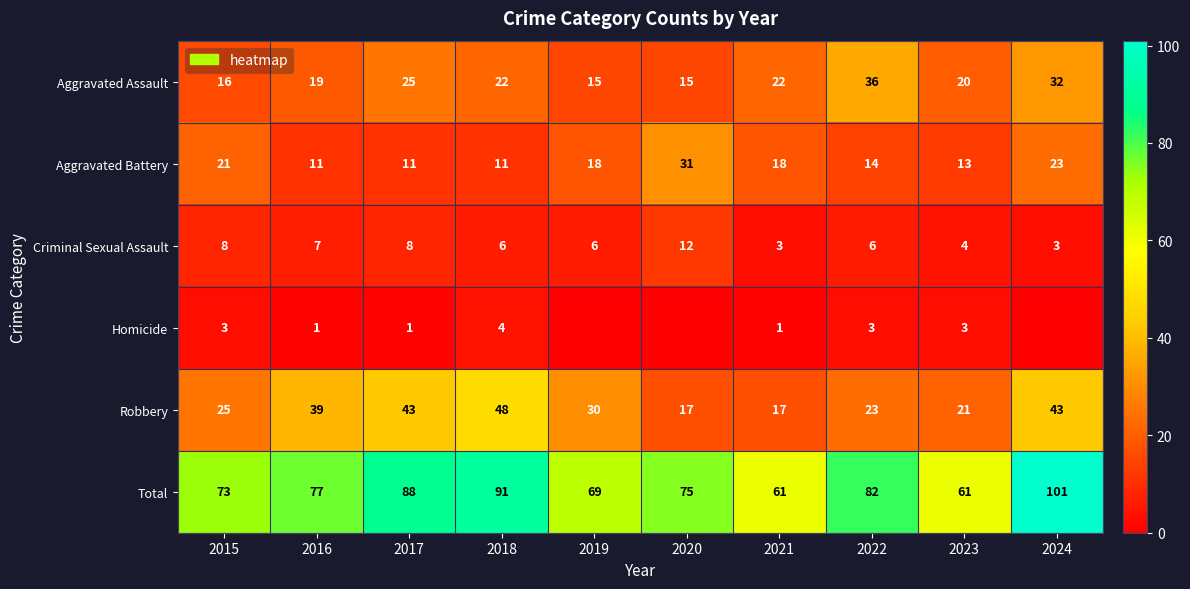

What is the difference between the maximum and minimum values in the Aggravated Battery series?

20